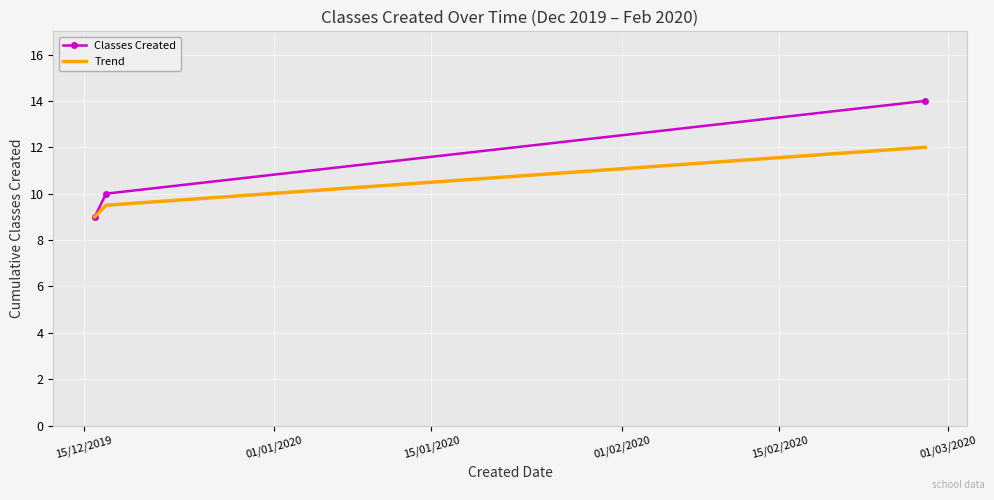

Which series has the largest range (max minus min)?

Classes Created